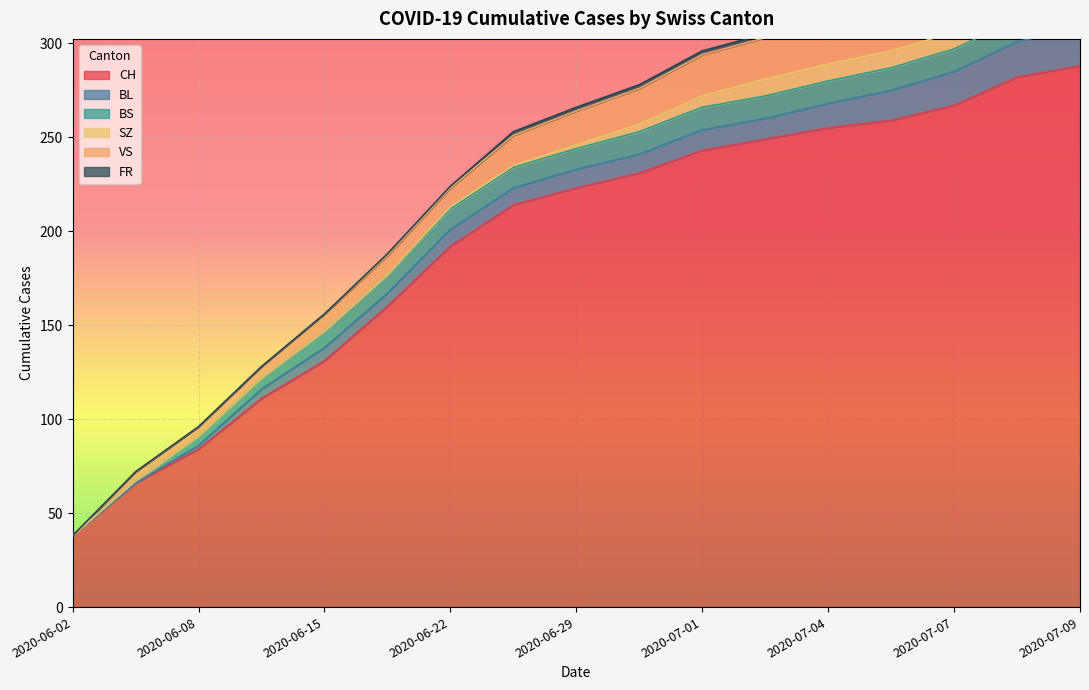

At which category does the chart reach its peak across all series?

2020-07-09